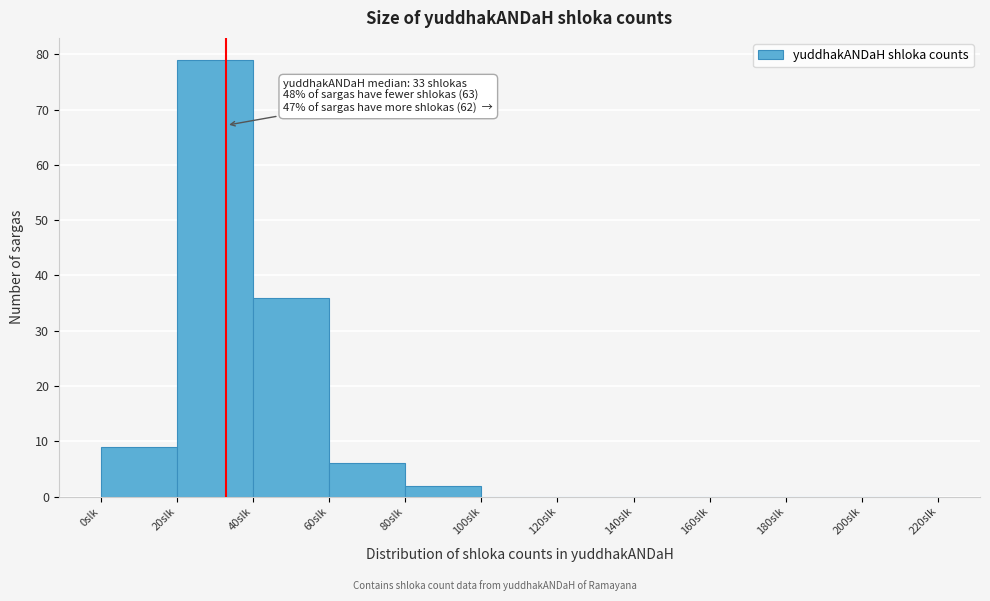

Which range on the x-axis has the tallest bar?

20 to 40